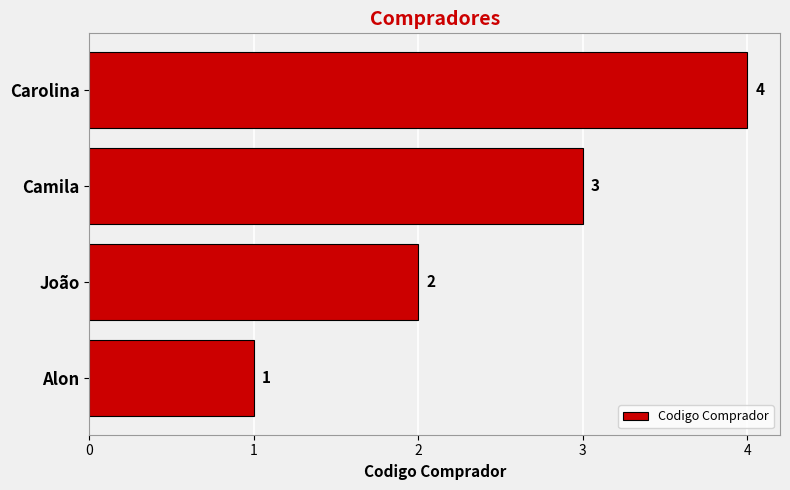

Count the values in the range 2 to 4.

3